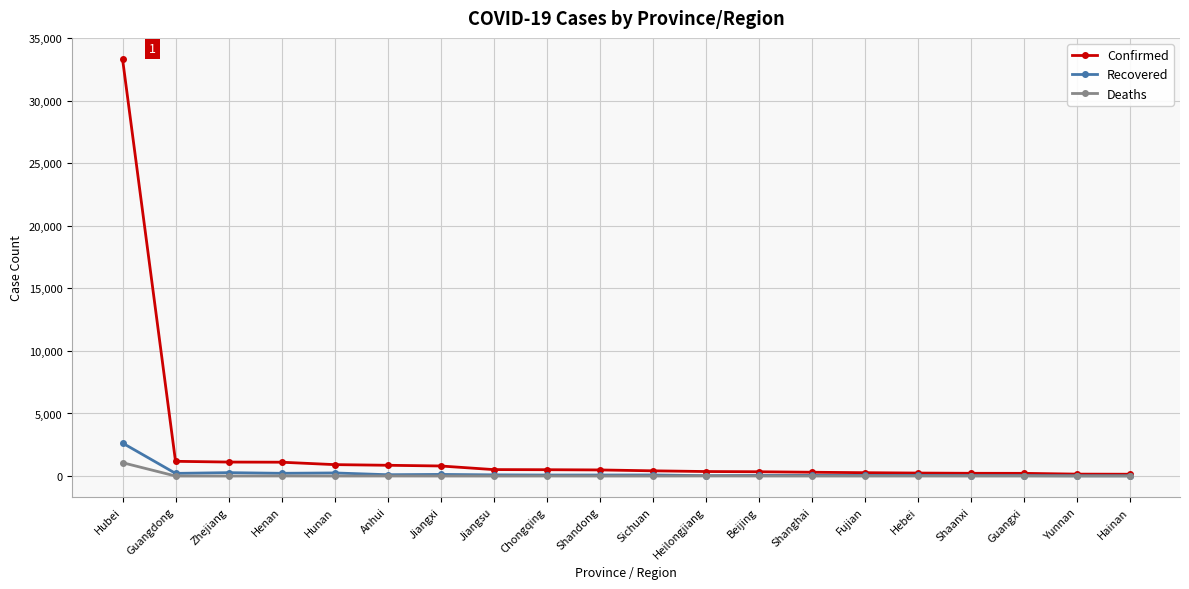

True or false: Confirmed has a value of 912 at Hunan.

True